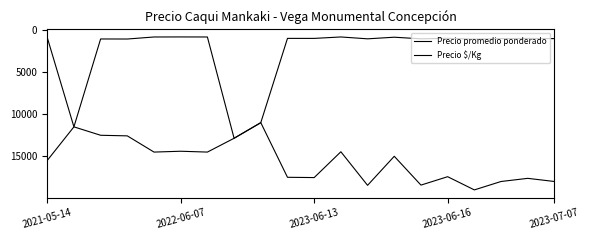

True or false: Precio $/Kg and Precio promedio ponderado cross at least once.

False